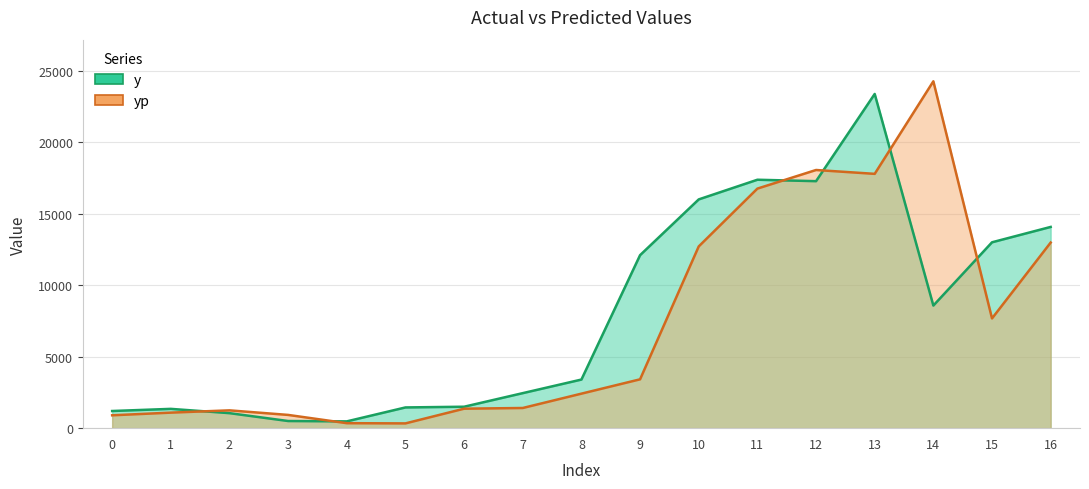

List the series in order of their peak value, highest first.

yp, y